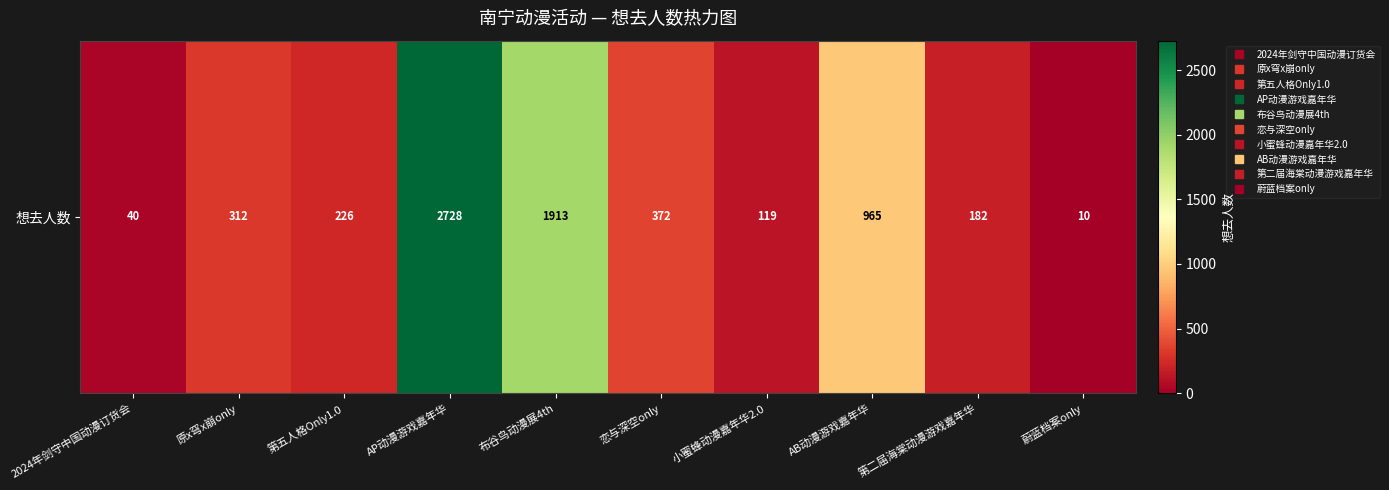

What is the greatest value displayed?

2728